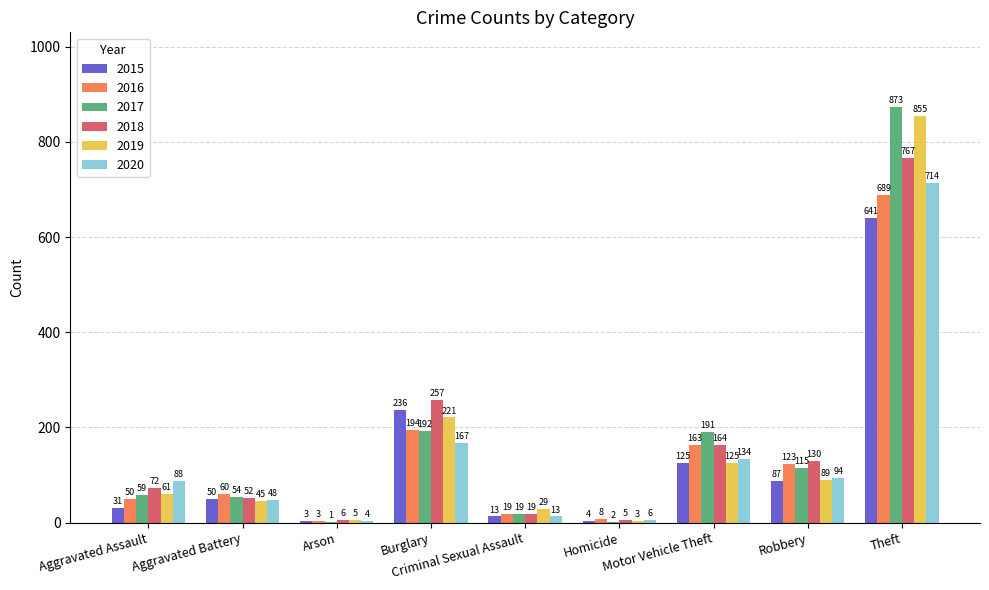

Reading right to left, extract all data points from this chart.

2015: 641	87	125	4	13	236	3	50	31
2016: 689	123	163	8	19	194	3	60	50
2017: 873	115	191	2	19	192	1	54	59
2018: 767	130	164	5	19	257	6	52	72
2019: 855	89	125	3	29	221	5	45	61
2020: 714	94	134	6	13	167	4	48	88